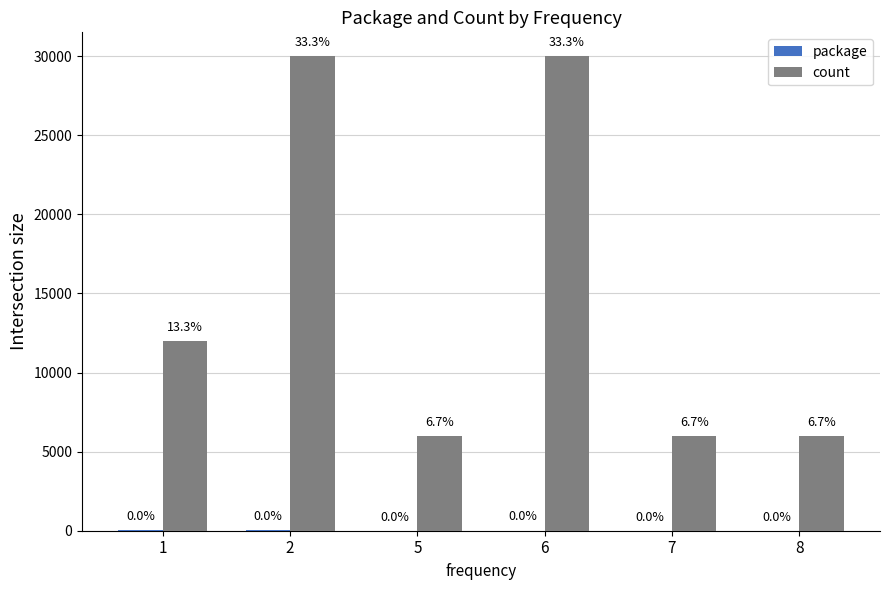

Are the bars grouped side by side (vs. stacked)?

Yes